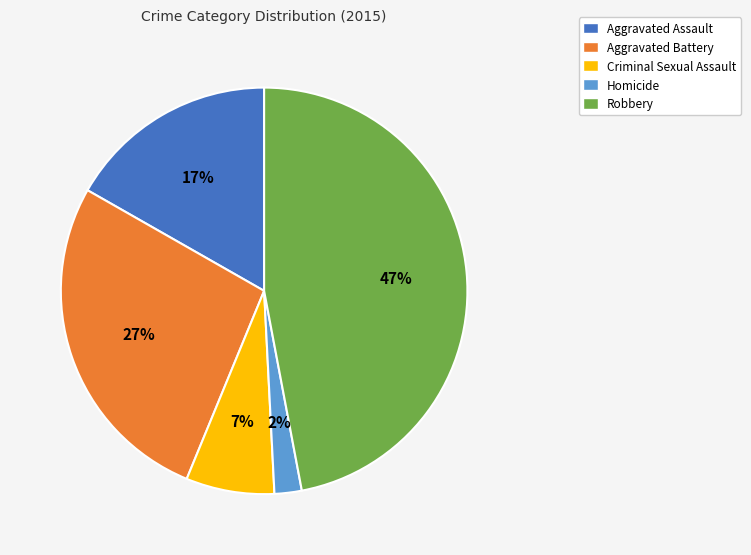

Does Aggravated Assault represent more than half of the total?

No